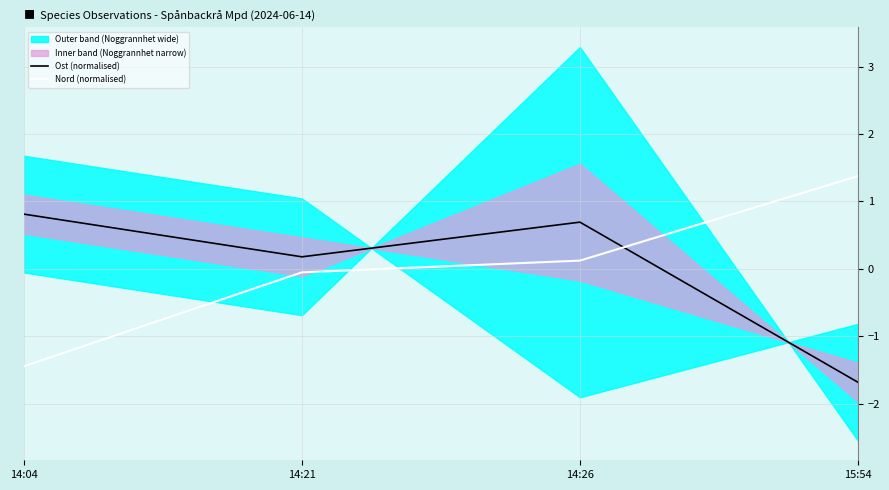

At 14:26, list the series in order from largest to smallest.

Ost (normalised), Nord (normalised)